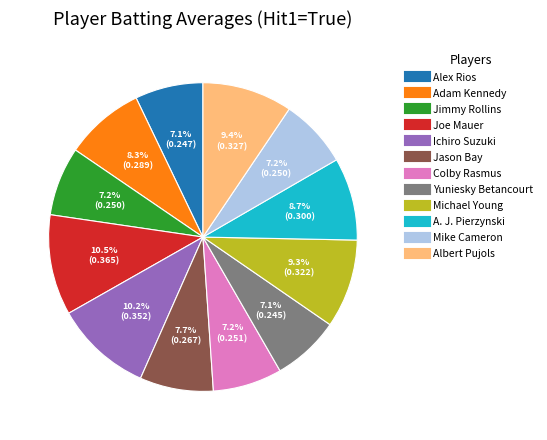

How many slices are in this pie chart?

12